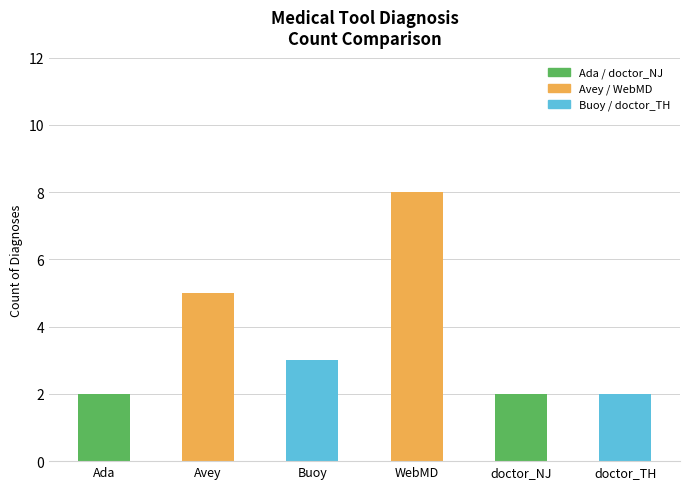

What is the average value?

4